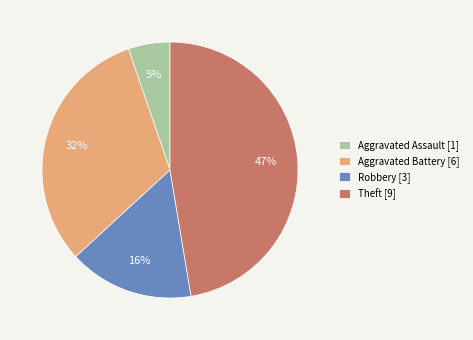

To the nearest percent, what is the difference between the Aggravated Battery and Robbery slice percentages?

16%